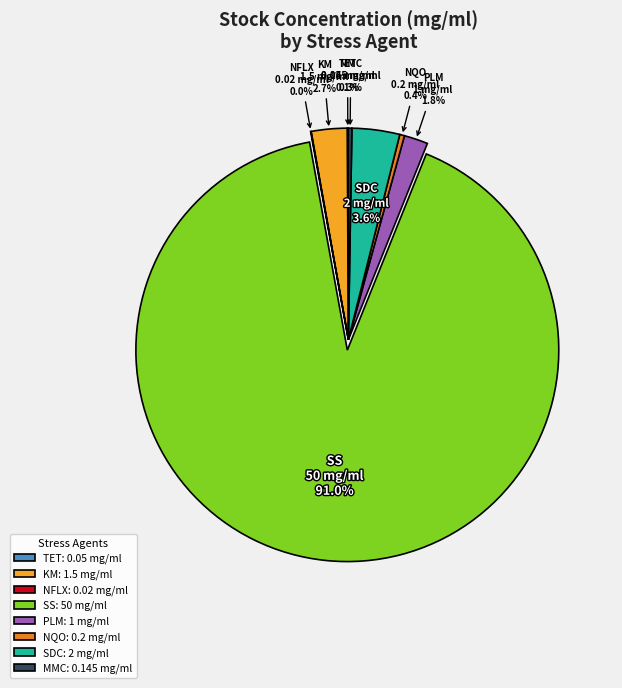

Is there any slice that represents more than half of the pie?

Yes